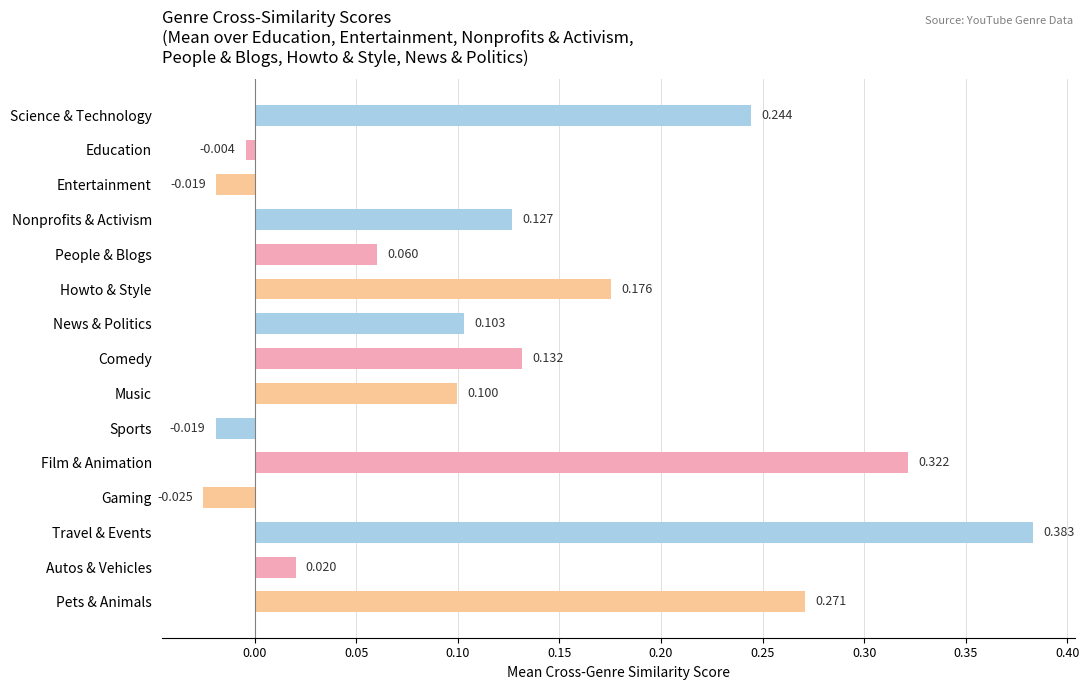

Where is the data nearest to the value 0?

Education